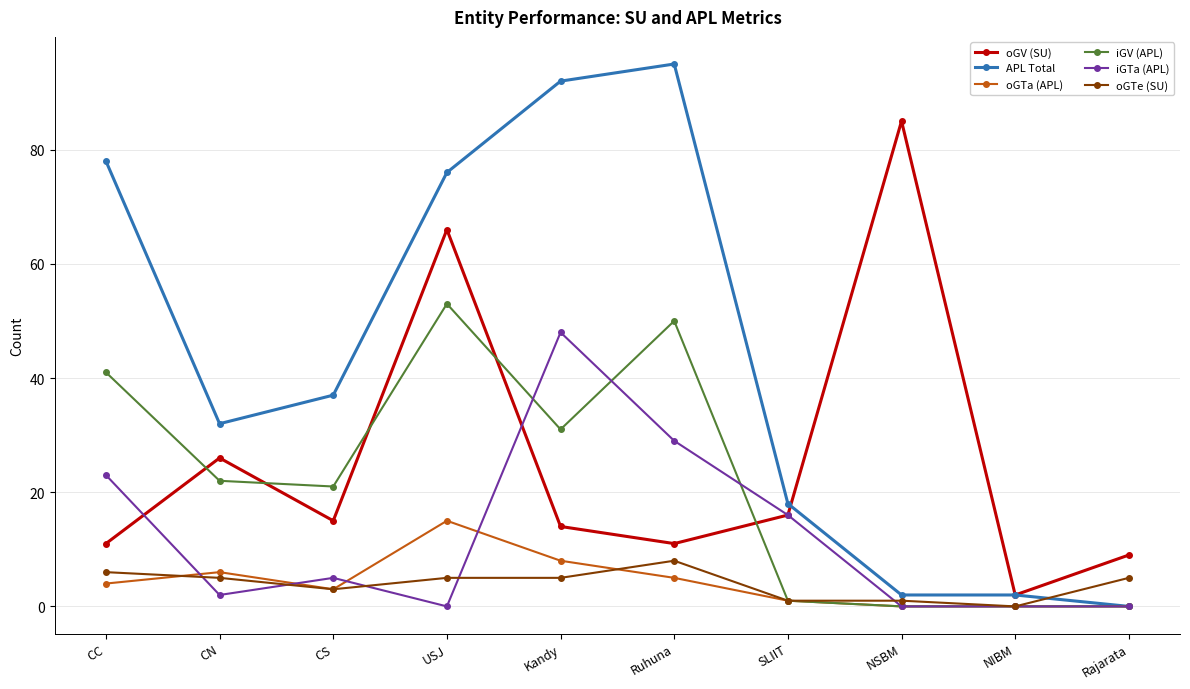

At which category is the sum across all series the highest?

USJ